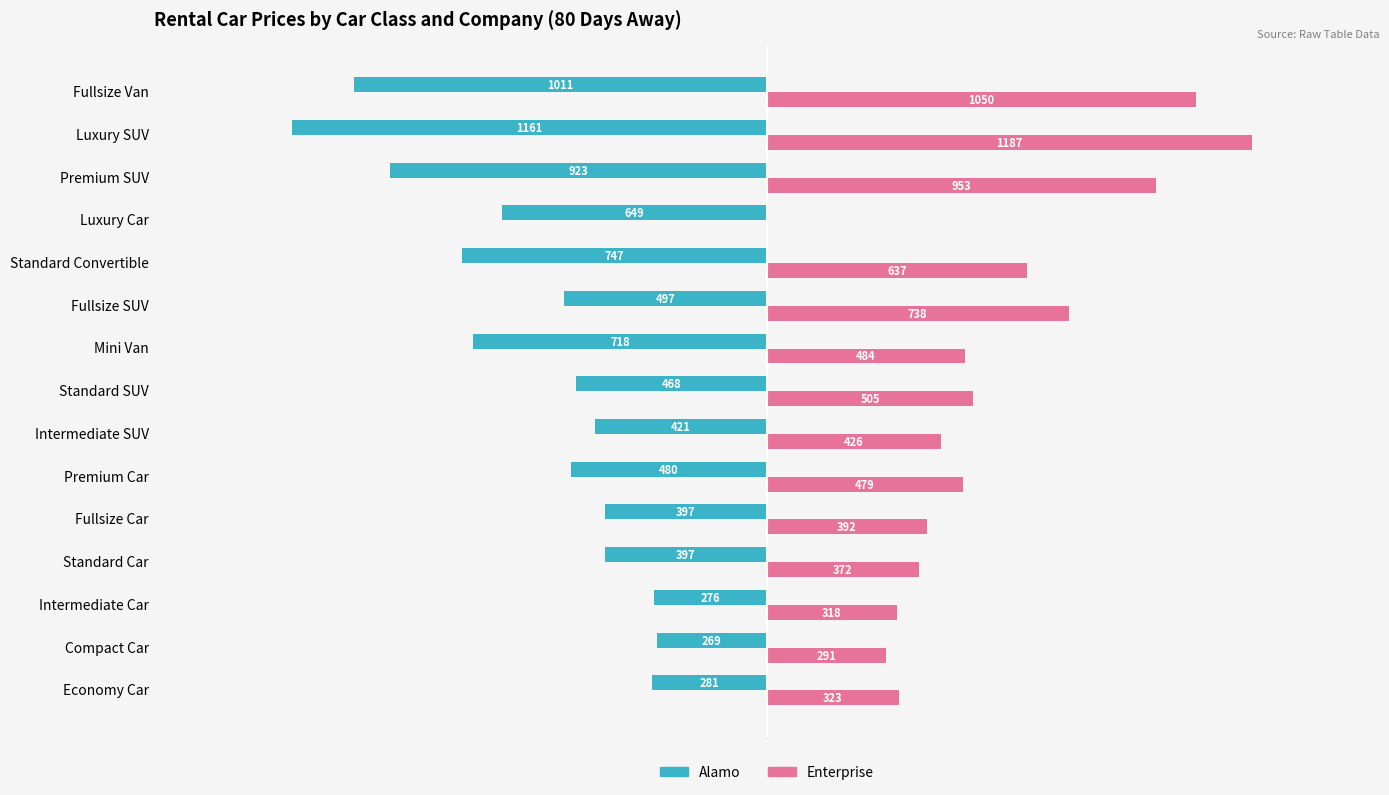

Which series changed the most between Standard Car and Standard Convertible?

Alamo